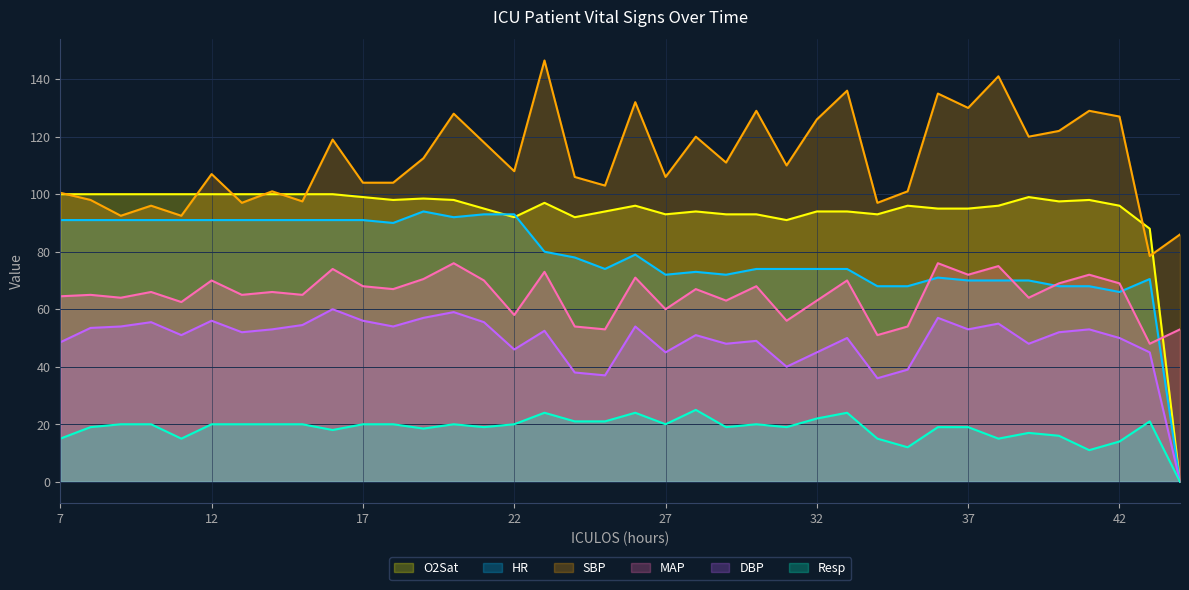

Reading left to right, transcribe all the data shown in this chart.

HR: 7=91.0	8=91.0	9=91.0	10=91.0	11=91.0	12=91.0	13=91.0	14=91.0	15=91.0	16=91.0	17=91.0	18=90.0	19=94.0	20=92.0	21=93.0	22=93.0	23=80.0	24=78.0	25=74.0	26=79.0	27=72.0	28=73.0	29=72.0	30=74.0	31=74.0	32=74.0	33=74.0	34=68.0	35=68.0	36=71.0	37=70.0	38=70.0	39=70.0	40=68.0	41=68.0	42=66.0	43=70.5	44=0.0
SBP: 7=100.5	8=98.0	9=92.5	10=96.0	11=92.5	12=107.0	13=97.0	14=101.0	15=97.5	16=119.0	17=104.0	18=104.0	19=112.5	20=128.0	21=118.0	22=108.0	23=146.5	24=106.0	25=103.0	26=132.0	27=106.0	28=120.0	29=111.0	30=129.0	31=110.0	32=126.0	33=136.0	34=97.0	35=101.0	36=135.0	37=130.0	38=141.0	39=120.0	40=122.0	41=129.0	42=127.0	43=78.5	44=86.0
MAP: 7=64.5	8=65.0	9=64.0	10=66.0	11=62.5	12=70.0	13=65.0	14=66.0	15=65.0	16=74.0	17=68.0	18=67.0	19=70.5	20=76.0	21=70.0	22=58.0	23=73.0	24=54.0	25=53.0	26=71.0	27=60.0	28=67.0	29=63.0	30=68.0	31=56.0	32=63.0	33=70.0	34=51.0	35=54.0	36=76.0	37=72.0	38=75.0	39=64.0	40=69.0	41=72.0	42=69.0	43=48.0	44=53.0
DBP: 7=48.5	8=53.5	9=54.0	10=55.5	11=51.0	12=56.0	13=52.0	14=53.0	15=54.5	16=60.0	17=56.0	18=54.0	19=57.0	20=59.0	21=55.5	22=46.0	23=52.5	24=38.0	25=37.0	26=54.0	27=45.0	28=51.0	29=48.0	30=49.0	31=40.0	32=45.0	33=50.0	34=36.0	35=39.0	36=57.0	37=53.0	38=55.0	39=48.0	40=52.0	41=53.0	42=50.0	43=45.0	44=0.0
Resp: 7=15.0	8=19.0	9=20.0	10=20.0	11=15.0	12=20.0	13=20.0	14=20.0	15=20.0	16=18.0	17=20.0	18=20.0	19=18.5	20=20.0	21=19.0	22=20.0	23=24.0	24=21.0	25=21.0	26=24.0	27=20.0	28=25.0	29=19.0	30=20.0	31=19.0	32=22.0	33=24.0	34=15.0	35=12.0	36=19.0	37=19.0	38=15.0	39=17.0	40=16.0	41=11.0	42=14.0	43=21.0	44=0.0
O2Sat: 7=100.0	8=100.0	9=100.0	10=100.0	11=100.0	12=100.0	13=100.0	14=100.0	15=100.0	16=100.0	17=99.0	18=98.0	19=98.5	20=98.0	21=95.0	22=92.0	23=97.0	24=92.0	25=94.0	26=96.0	27=93.0	28=94.0	29=93.0	30=93.0	31=91.0	32=94.0	33=94.0	34=93.0	35=96.0	36=95.0	37=95.0	38=96.0	39=99.0	40=97.5	41=98.0	42=96.0	43=88.0	44=0.0